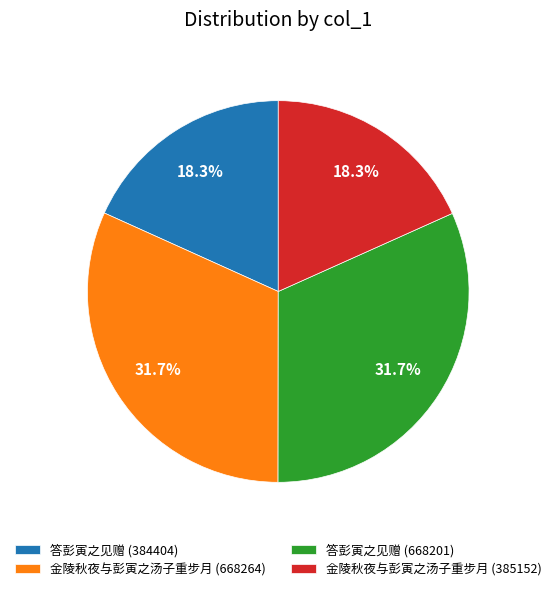

Approximately how many times larger is the value at 答彭寅之见赠 (668201) compared to 金陵秋夜与彭寅之汤子重步月 (385152)?

1.7